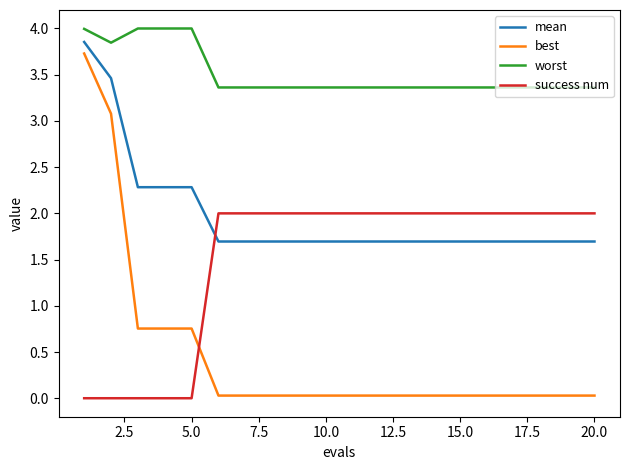

Which series has the widest spread of values?

best